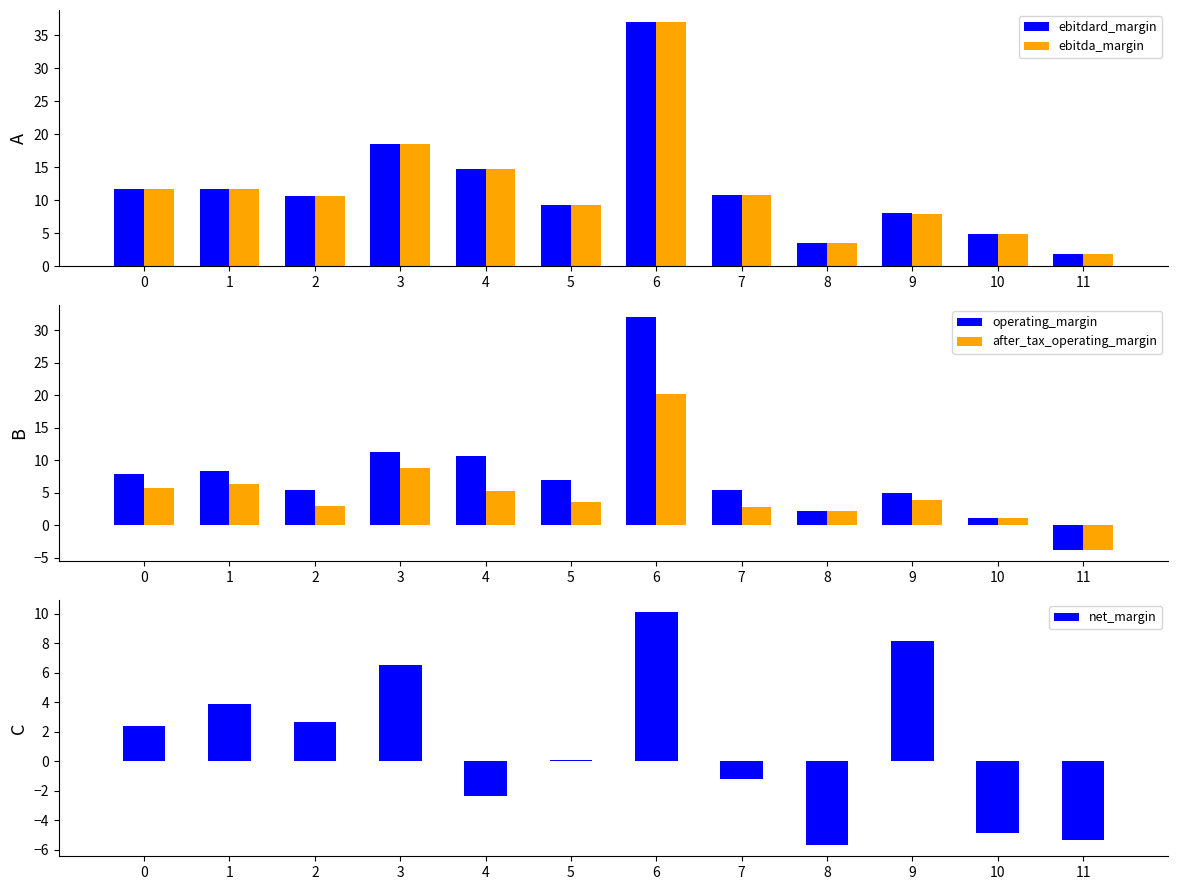

The ebitdard_margin series shows 8.0 at 9. True or false?

True